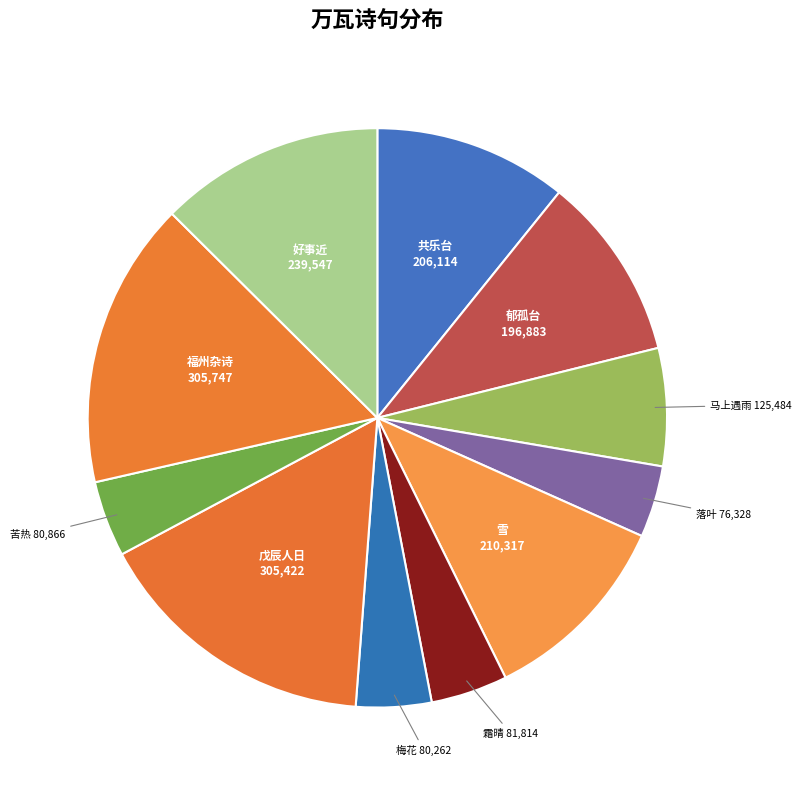

Is there a majority slice in this chart?

No